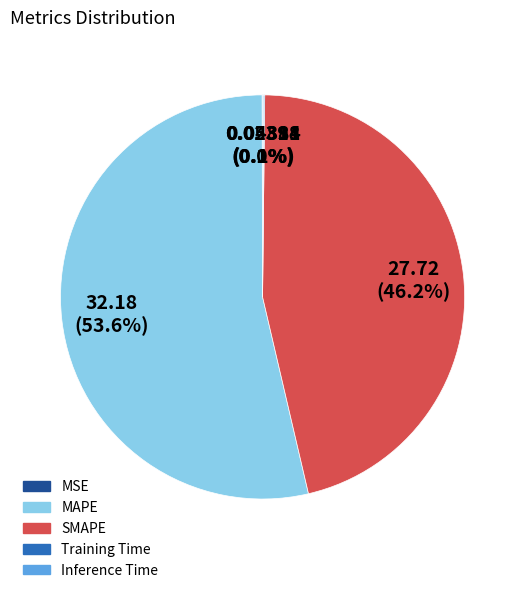

Which category accounts for the majority?

MAPE